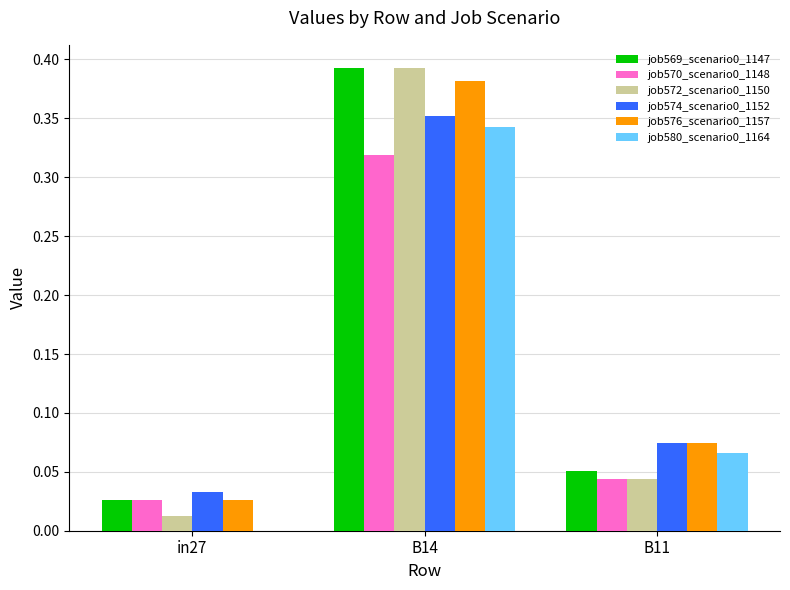

At which category is the sum across all series the highest?

B14